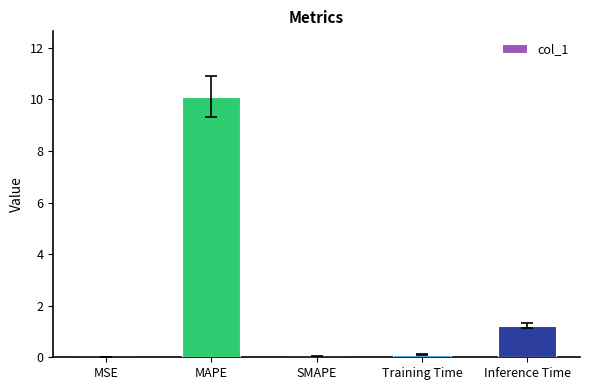

How many series are shown in this chart?

1